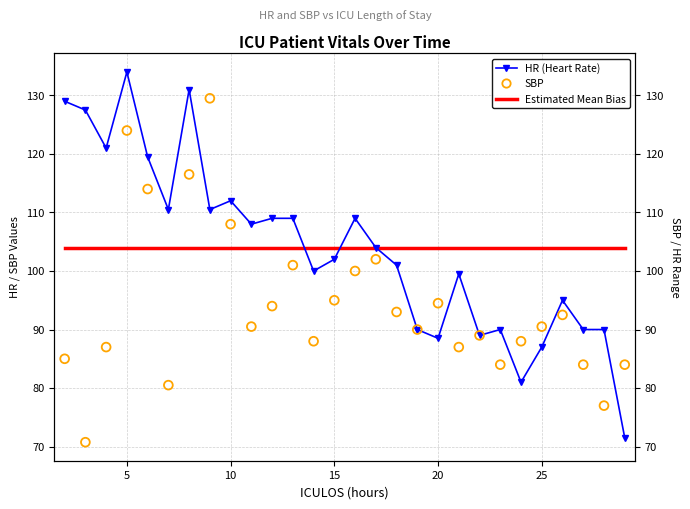

Which series contains the highest Y value?

HR (Heart Rate)